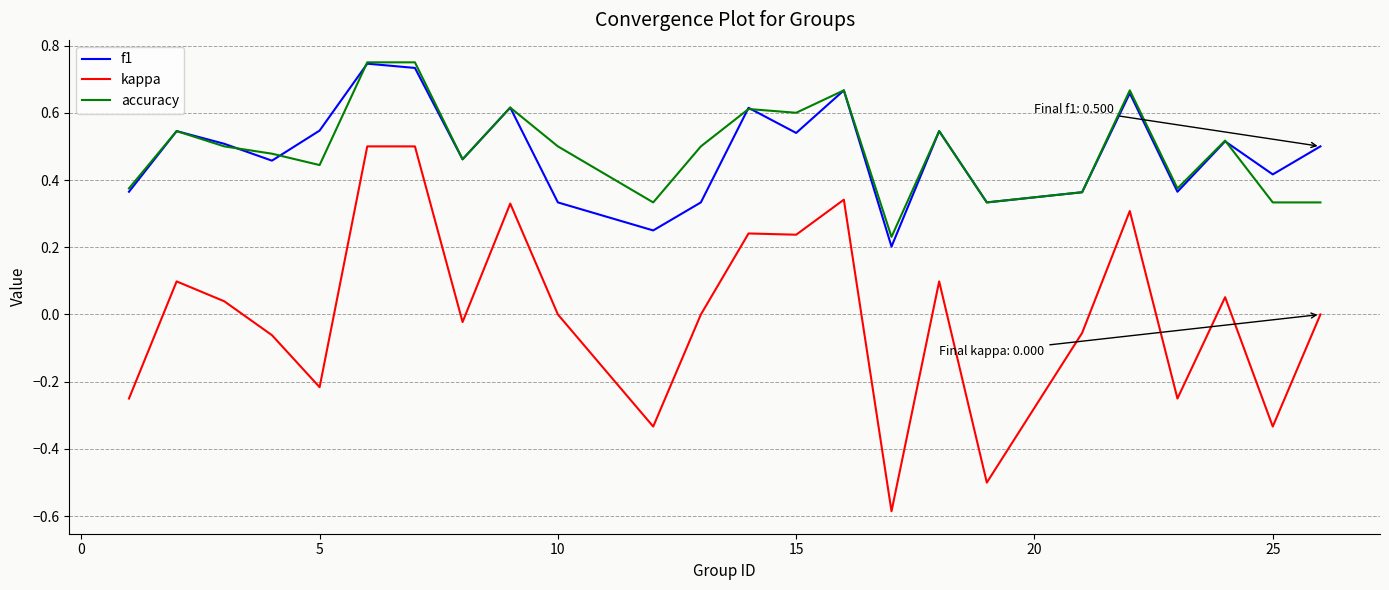

What is the minimum value shown in the chart?

-0.6